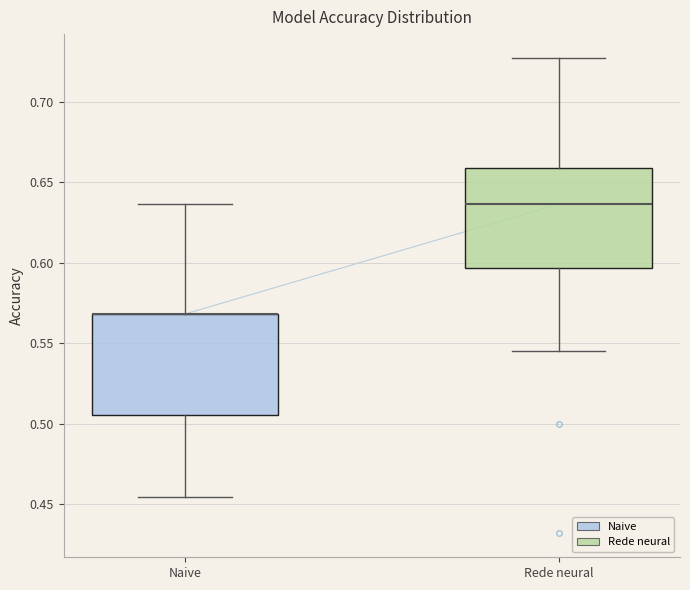

Reading left to right, transcribe this box plot: for each box, give where its median line is, the range the box spans, and where its two whiskers end, as read against the y-axis. The values are not printed on the chart, so give them approximately, as read against the axis.

Naive: median 0.570 (drawn on the box's upper edge), box 0.505 to 0.570, whiskers 0.455 to 0.635
Rede neural: median 0.635, box 0.595 to 0.660, whiskers 0.545 to 0.725